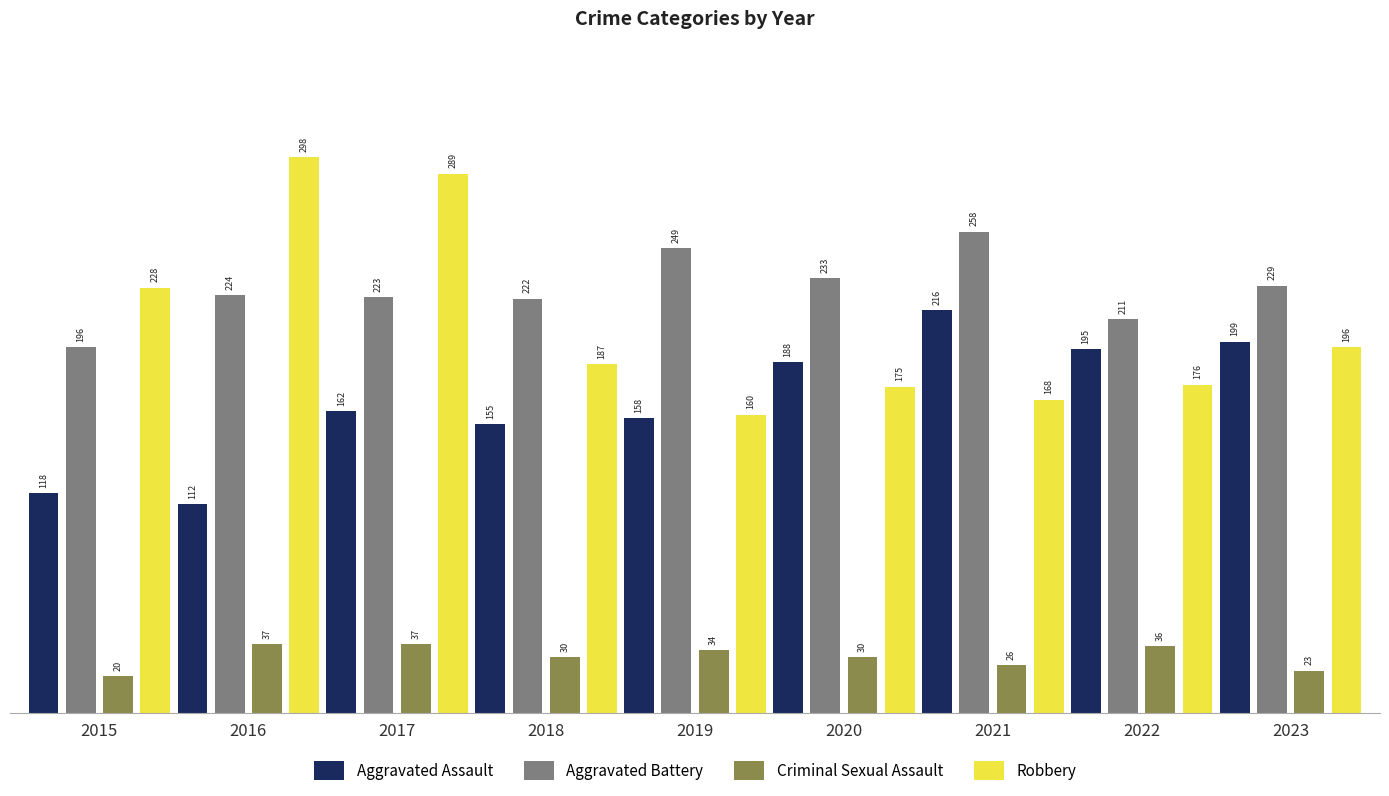

Rank the series at 2021 from highest to lowest value.

Aggravated Battery, Aggravated Assault, Robbery, Criminal Sexual Assault